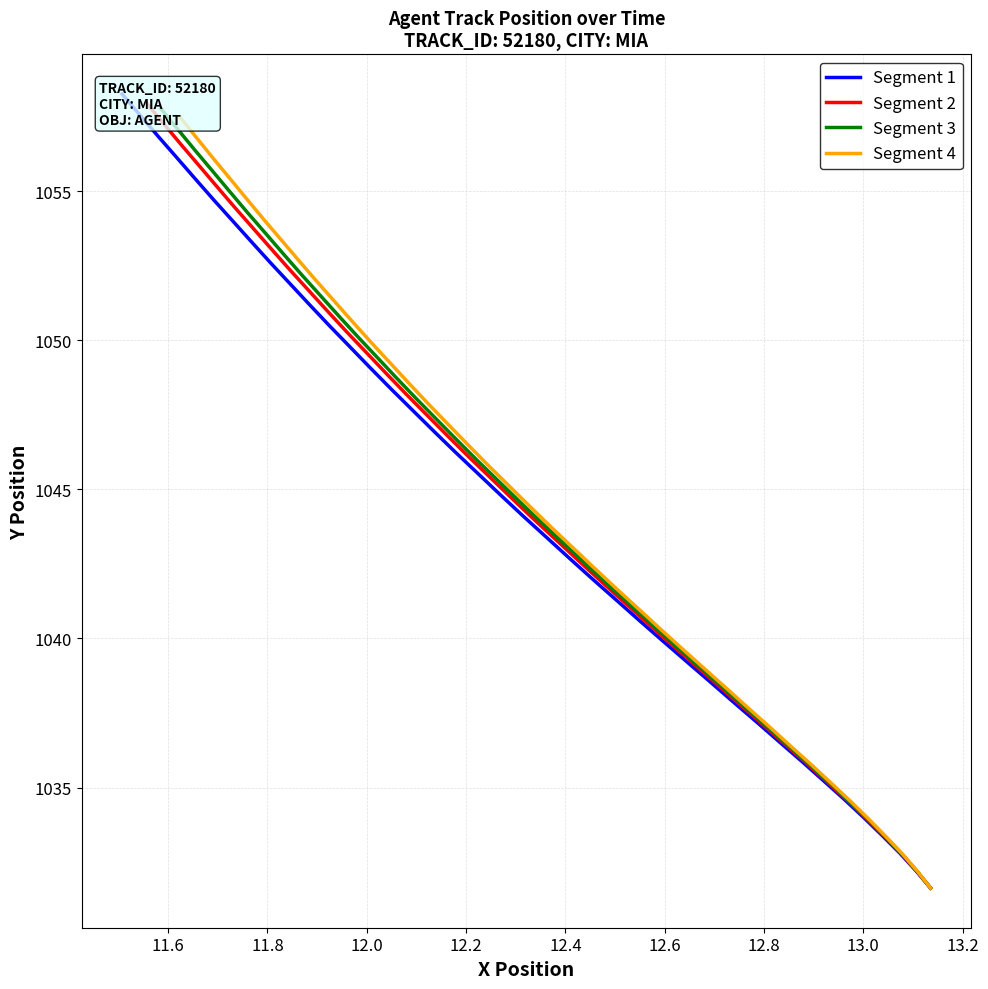

True or false: Segment 1 has more than 2 interior local peaks.

False